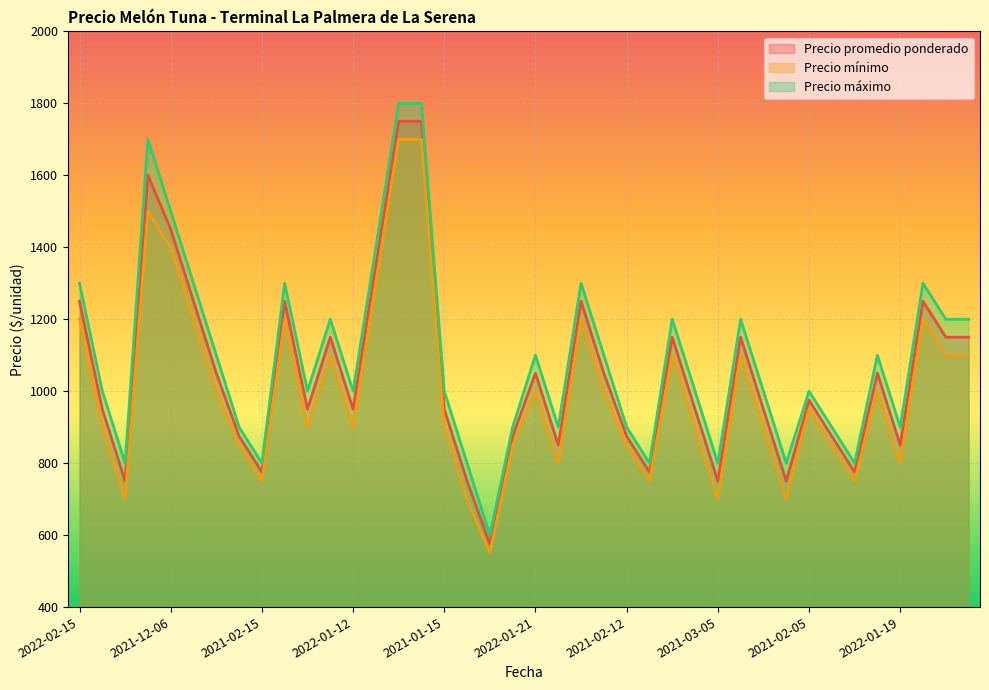

True or false: Precio máximo and Precio mínimo intersect in this chart.

False